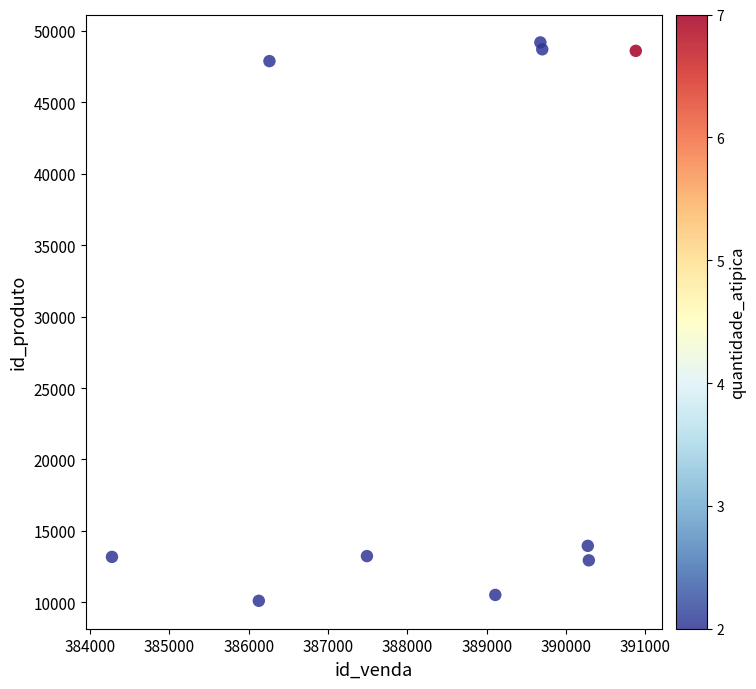

What is the range of X values (max minus min)?

6603